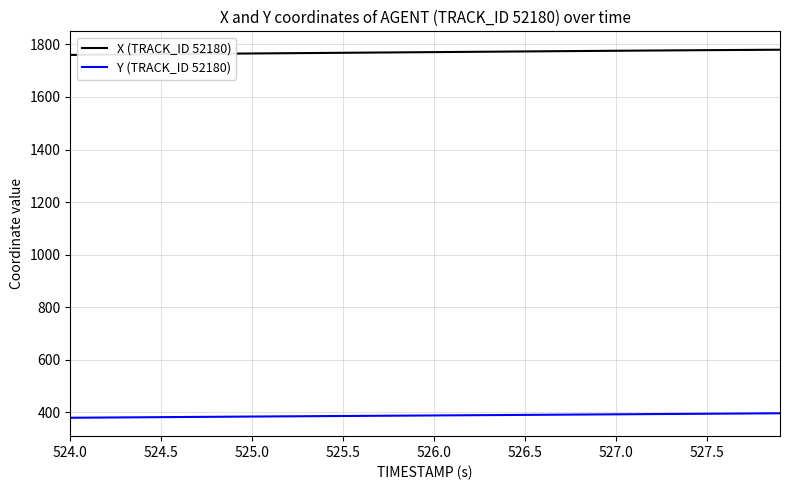

True or false: X (TRACK_ID 52180) and Y (TRACK_ID 52180) cross at least once.

False